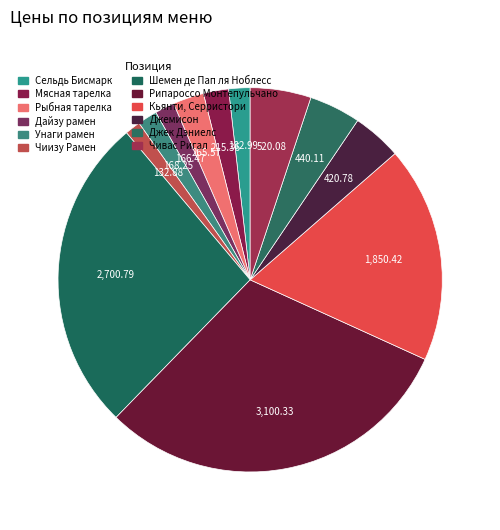

How many slices are in this pie chart?

12